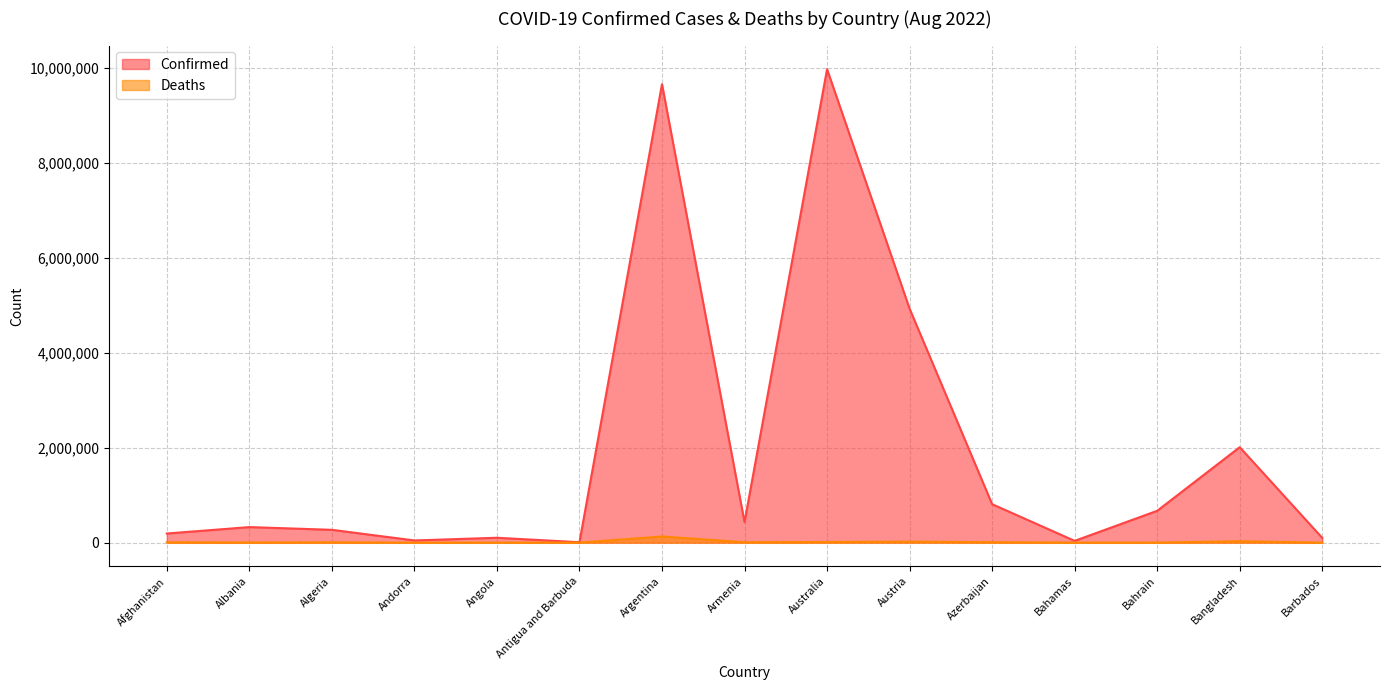

Rank the categories by Confirmed value from highest to lowest.

Australia, Argentina, Austria, Bangladesh, Azerbaijan, Bahrain, Armenia, Albania, Algeria, Afghanistan, Angola, Barbados, Andorra, Bahamas, Antigua and Barbuda